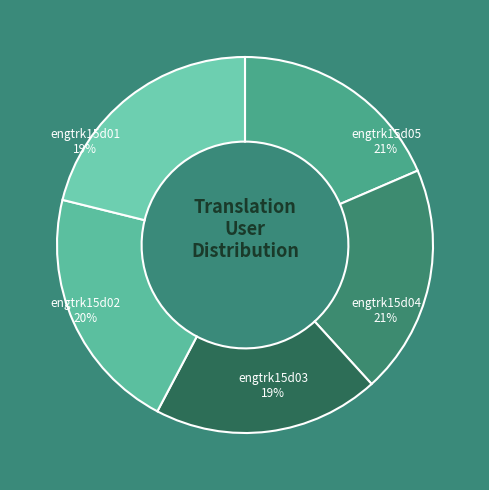

Which category has the biggest portion of the pie?

engtrk15d04